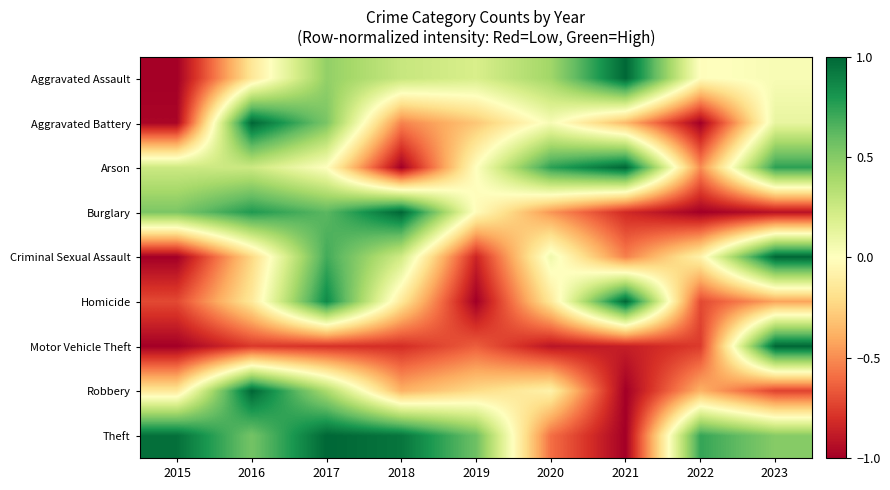

Reading right to left, what are all the values shown in this chart?

Aggravated Assault: 2023=0.0	2022=-0.0	2021=1.0	2020=0.4	2019=0.2	2018=0.3	2017=0.5	2016=-0.2	2015=-1.0
Aggravated Battery: 2023=0.1	2022=-1.0	2021=-0.4	2020=0.0	2019=-0.3	2018=-0.5	2017=0.5	2016=1.0	2015=-1.0
Arson: 2023=0.8	2022=-0.5	2021=1.0	2020=0.8	2019=0.0	2018=-1.0	2017=0.0	2016=0.2	2015=0.2
Burglary: 2023=-0.9	2022=-1.0	2021=-0.8	2020=-0.5	2019=-0.0	2018=1.0	2017=0.6	2016=0.8	2015=0.5
Criminal Sexual Assault: 2023=1.0	2022=-0.1	2021=-0.5	2020=0.1	2019=-0.8	2018=0.2	2017=0.7	2016=-0.2	2015=-1.0
Homicide: 2023=-0.4	2022=-0.7	2021=1.0	2020=-0.1	2019=-1.0	2018=-0.1	2017=0.9	2016=-0.1	2015=-0.7
Motor Vehicle Theft: 2023=1.0	2022=-0.8	2021=-0.9	2020=-0.9	2019=-0.6	2018=-0.8	2017=-0.8	2016=-0.8	2015=-1.0
Robbery: 2023=-0.7	2022=-0.4	2021=-1.0	2020=-0.1	2019=-0.2	2018=-0.4	2017=0.4	2016=1.0	2015=-0.1
Theft: 2023=0.5	2022=0.7	2021=-1.0	2020=-0.6	2019=0.6	2018=0.9	2017=1.0	2016=0.6	2015=1.0